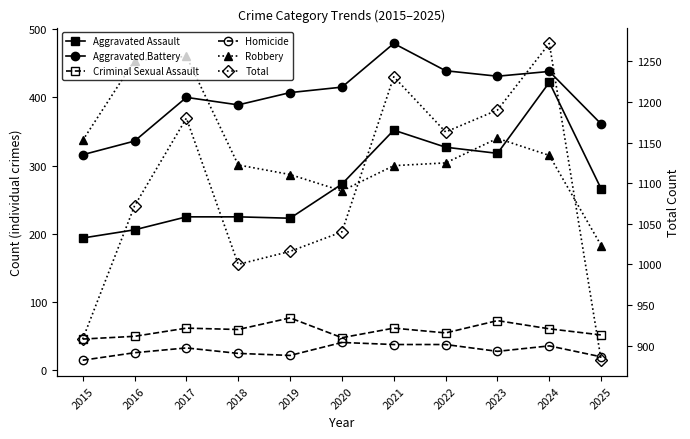

What is the total value across all series at 2016?

2144